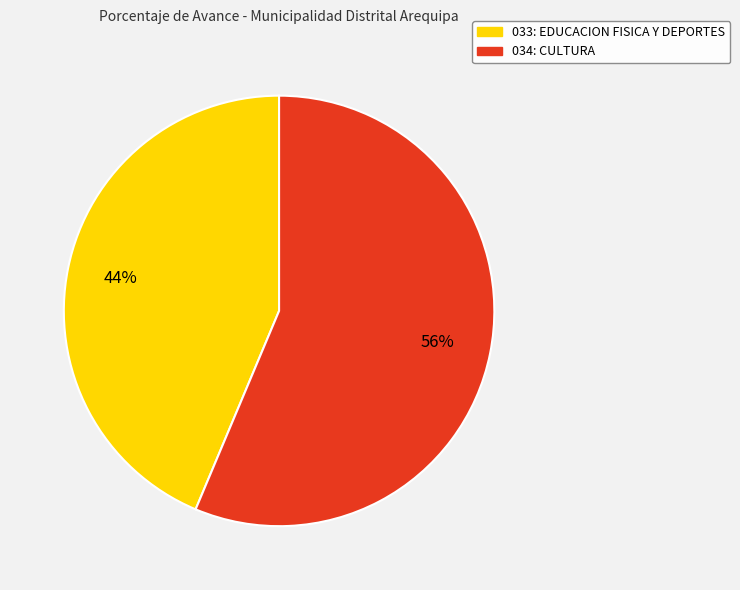

To the nearest percent, what percentage of the pie is 034: CULTURA?

56%